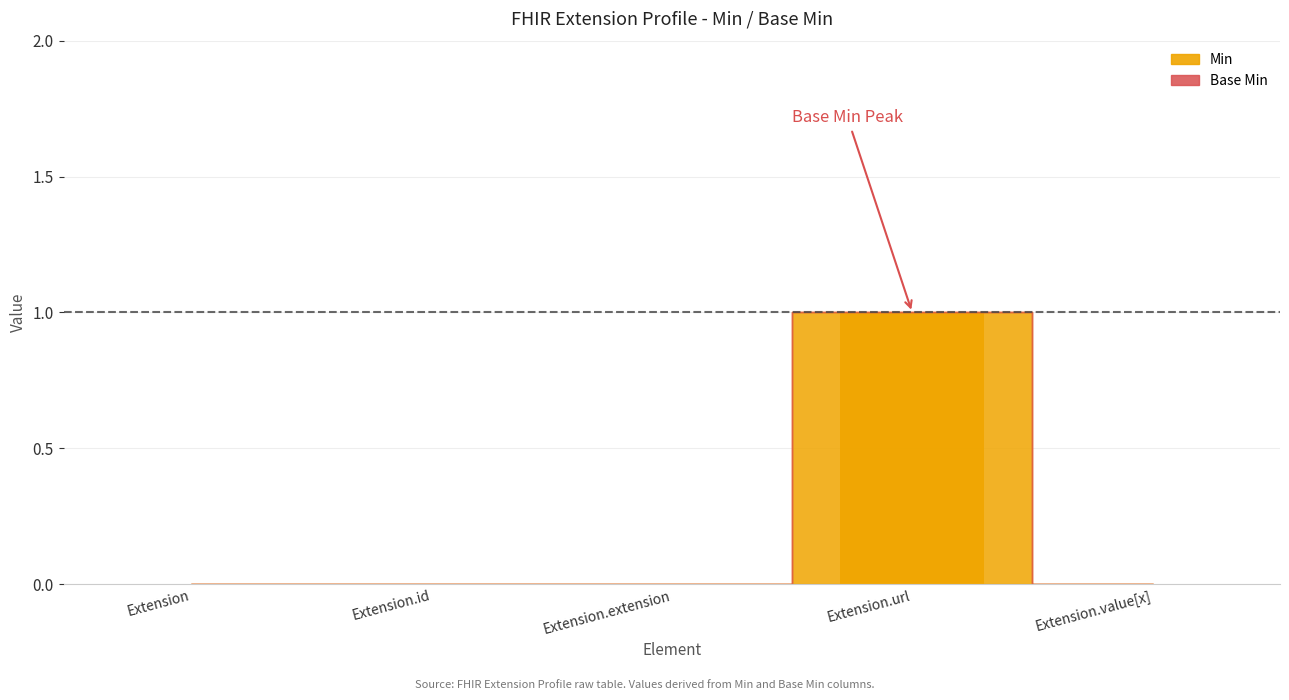

What is the sum of all values?

1